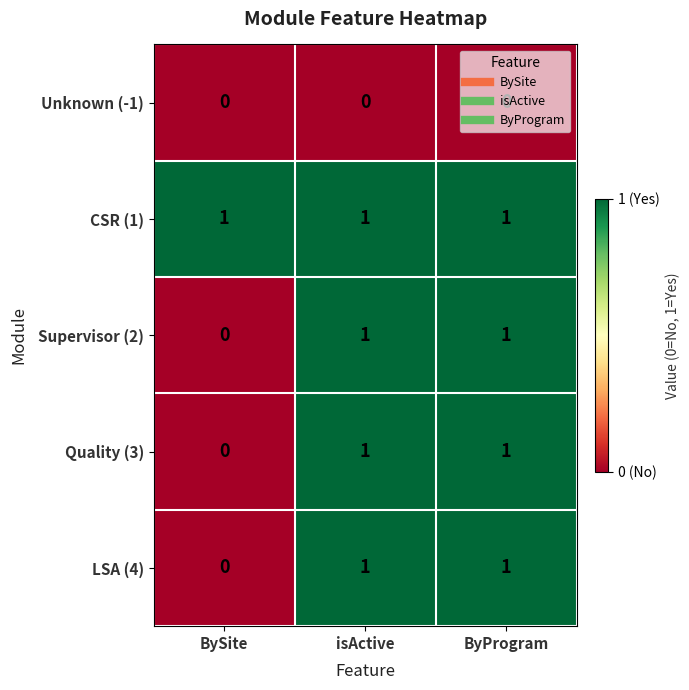

Which category has the lowest value in the Quality (3) series?

BySite